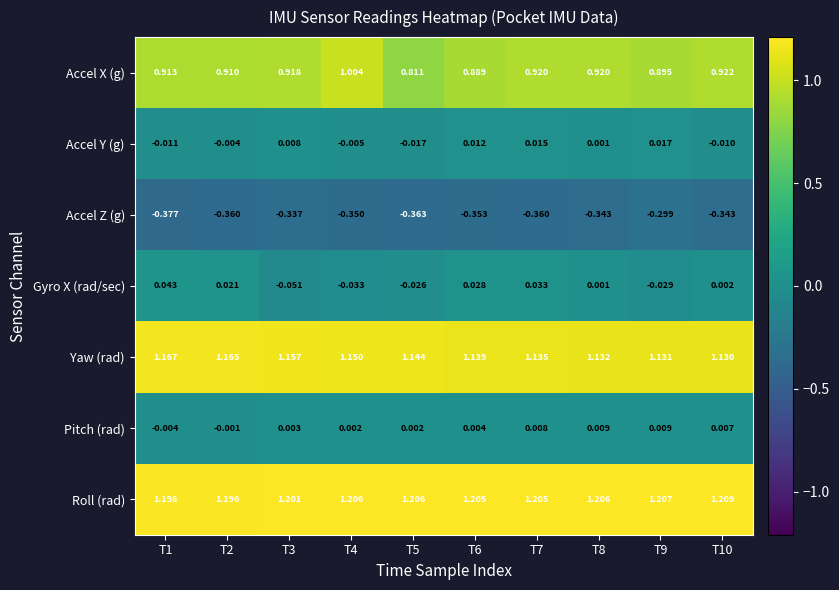

At which category is the sum across all series the highest?

T4